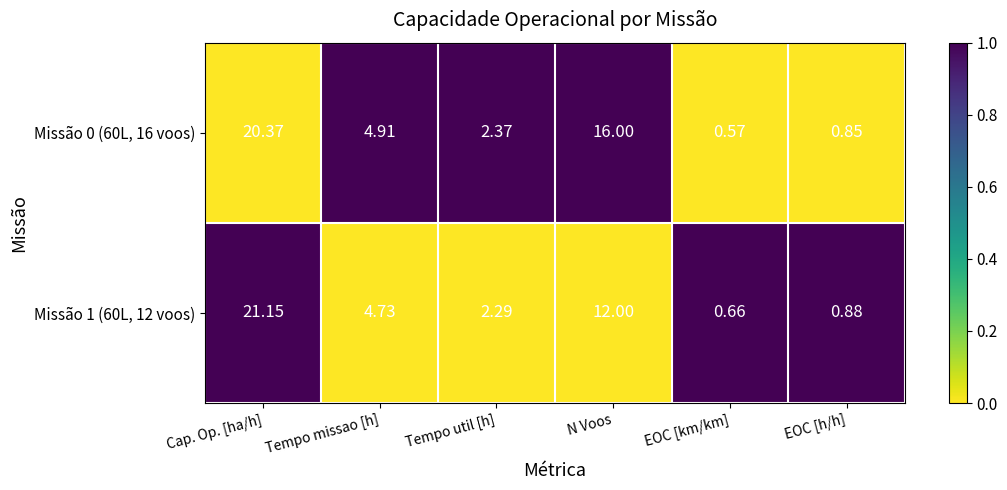

List the labels in order of Missão 0 (60L, 16 voos) value, largest first.

Cap. Op. [ha/h], N Voos, Tempo missao [h], Tempo util [h], EOC [h/h], EOC [km/km]